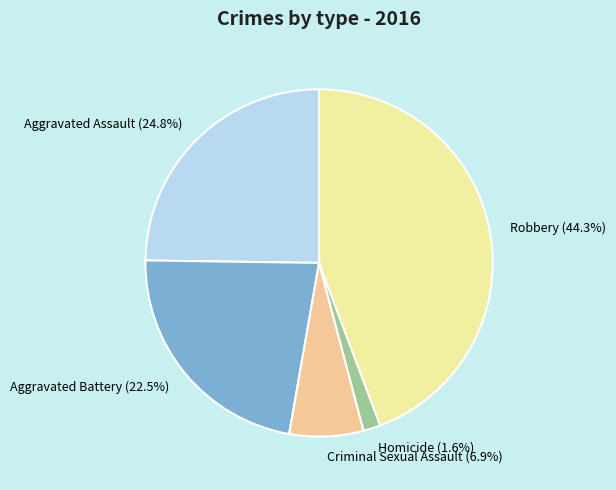

How many slices are in this pie chart?

5